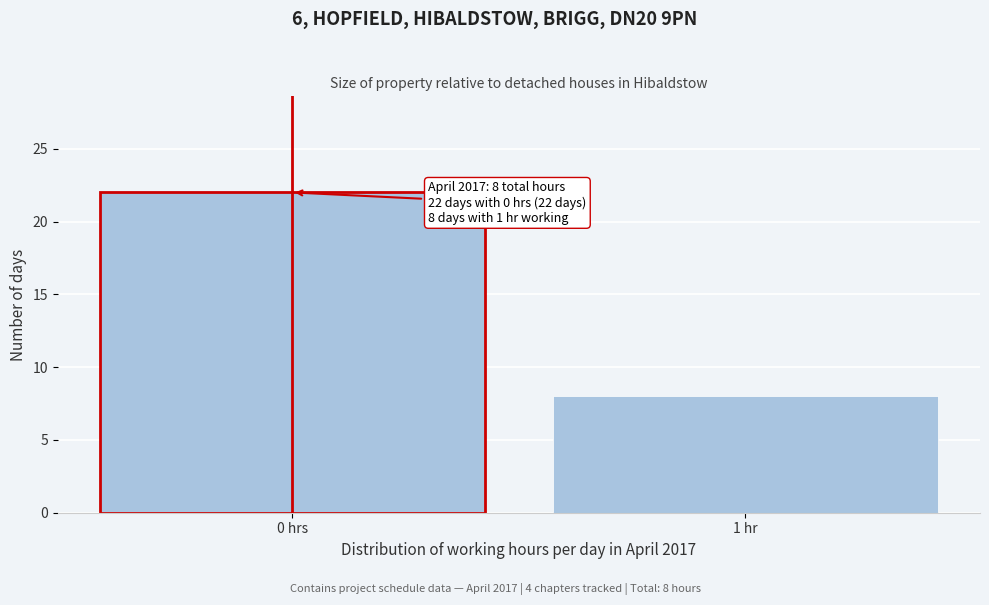

Reading left to right, extract all data points from this chart.

22	8